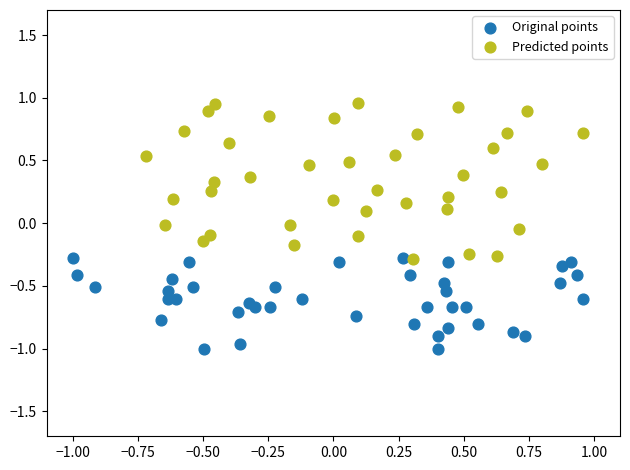

Which series contains the lowest Y value?

Original points